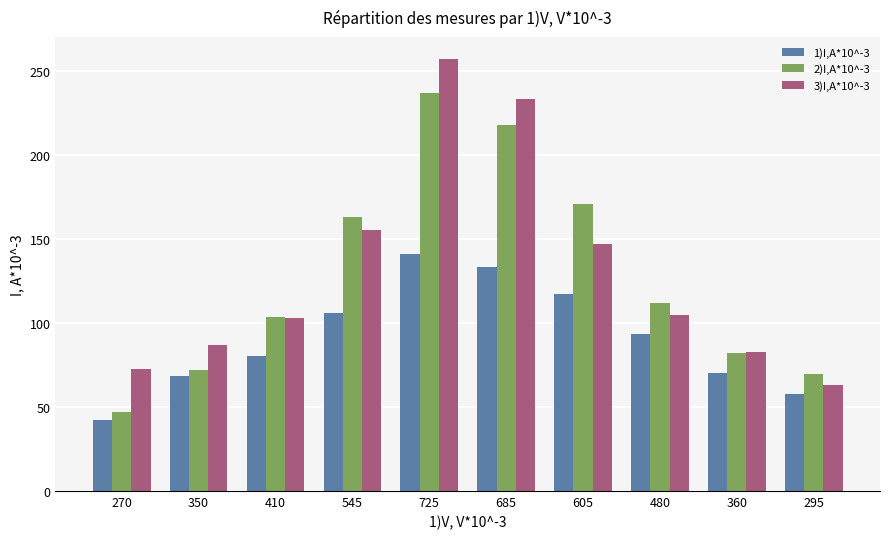

Is the value of 2)I,A*10^-3 at 480 greater than the value of 3)I,A*10^-3 at 270?

Yes